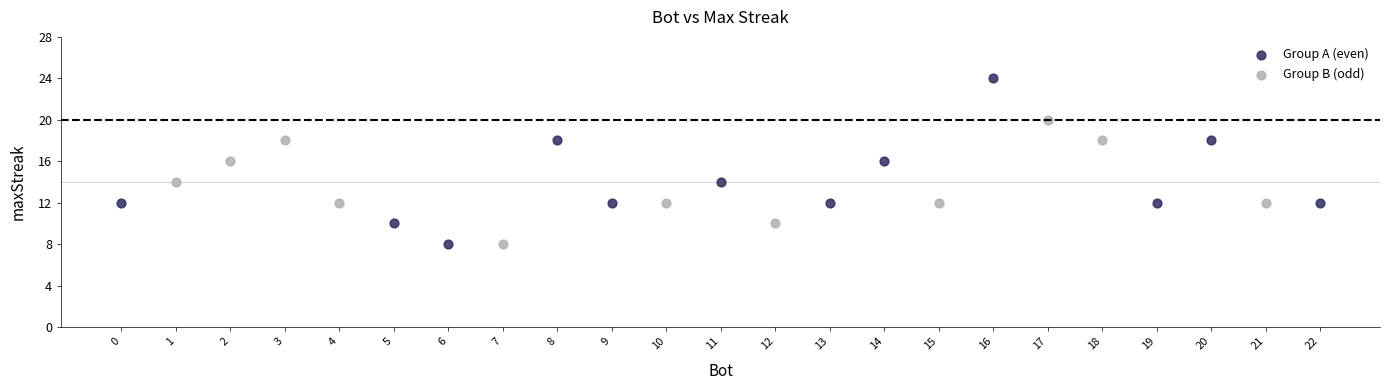

Which series has the widest spread of Y values?

Group A (even)